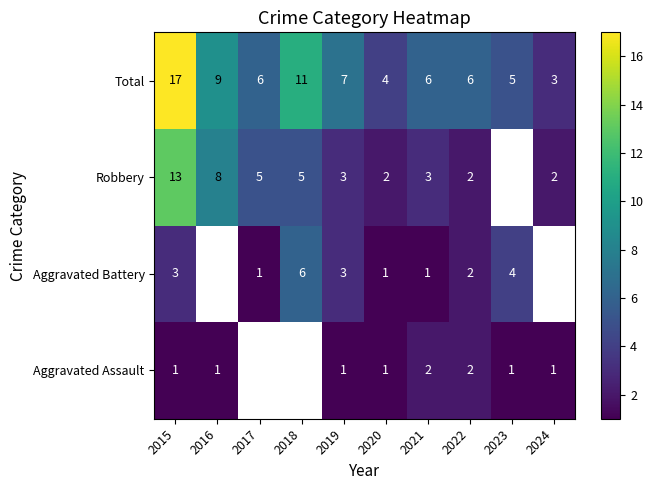

What is the difference between the highest and lowest values at 2022?

4